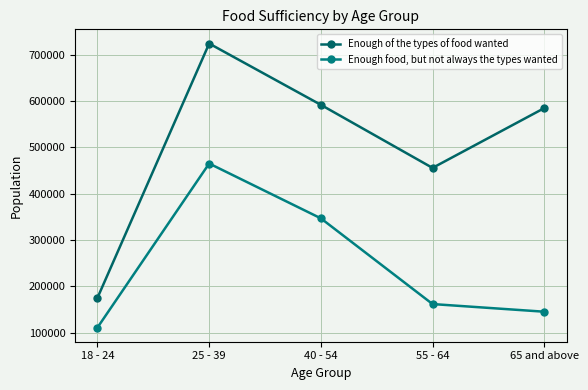

How many values in the Enough food, but not always the types wanted series are below 161708?

2